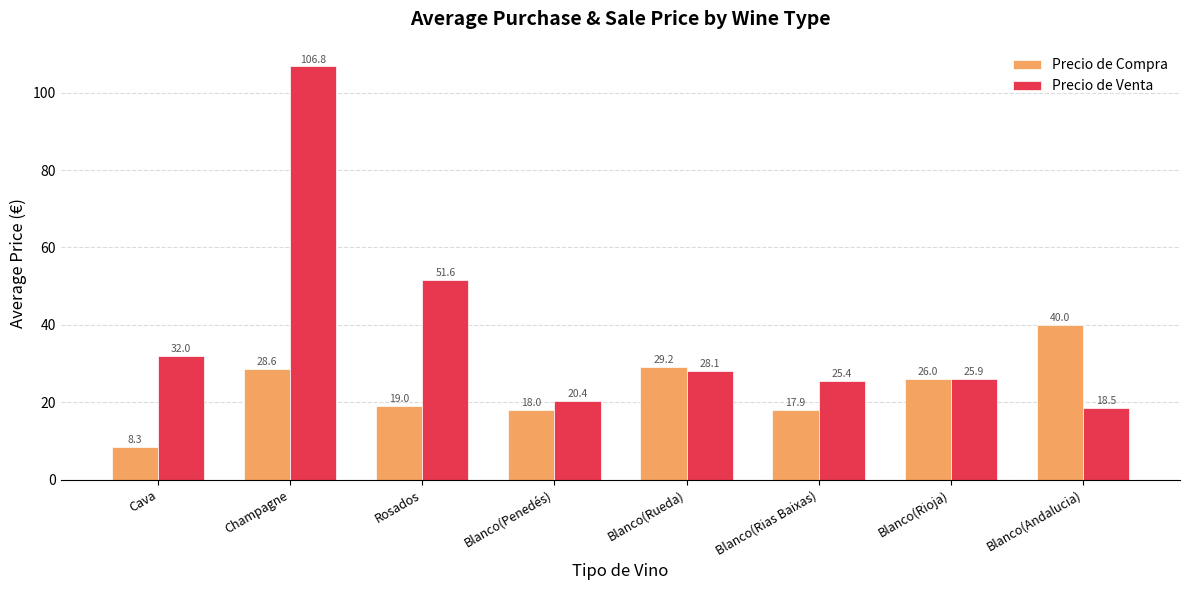

Is it true that Precio de Compra equals 4.4 at Cava?

False